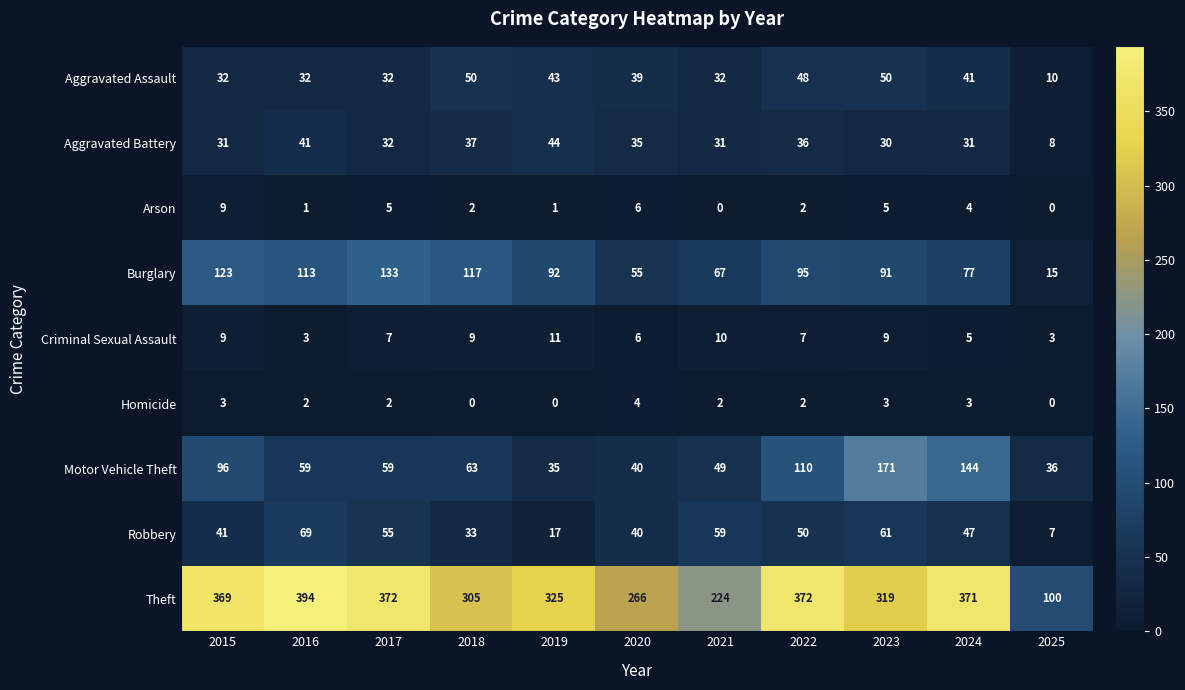

At which category is the sum across all series the highest?

2023